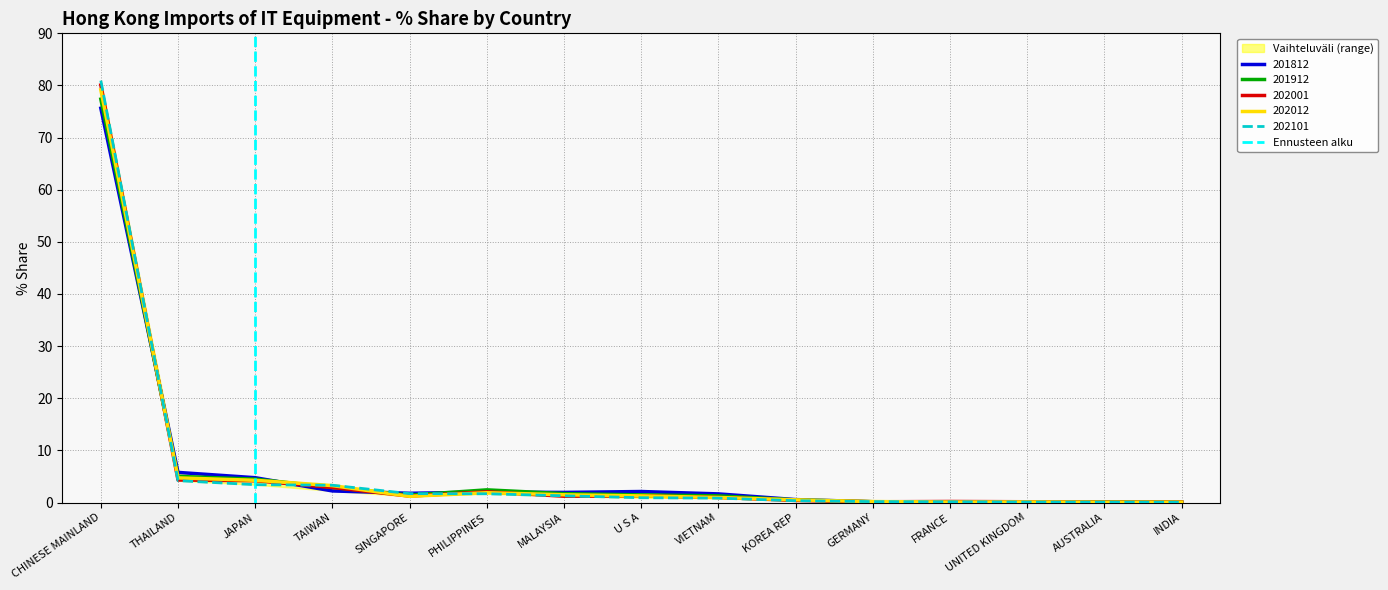

Which category has the highest value in the 202001 series?

CHINESE MAINLAND